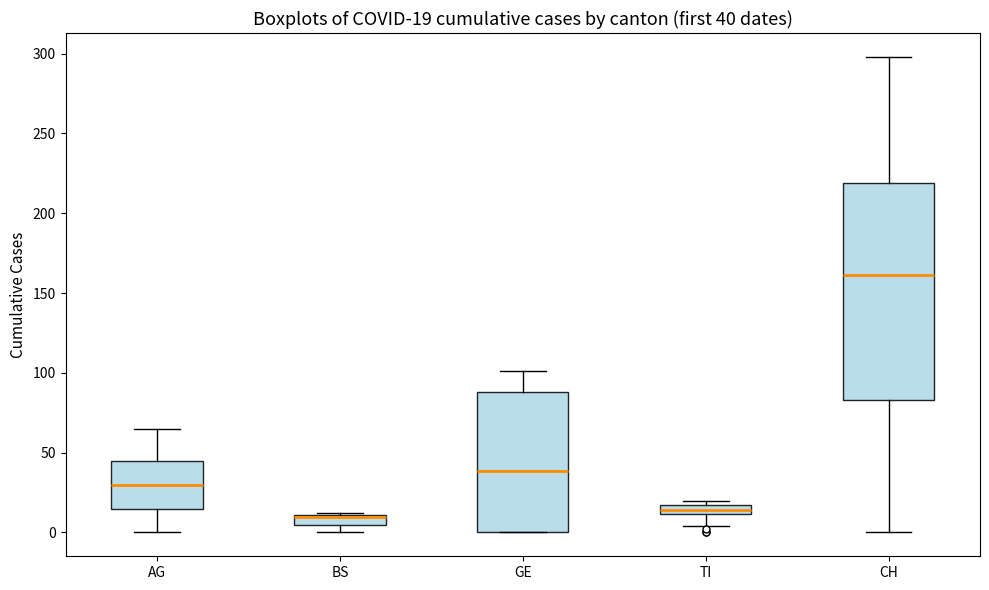

Which box is the tallest, from its lower edge to its upper edge?

CH